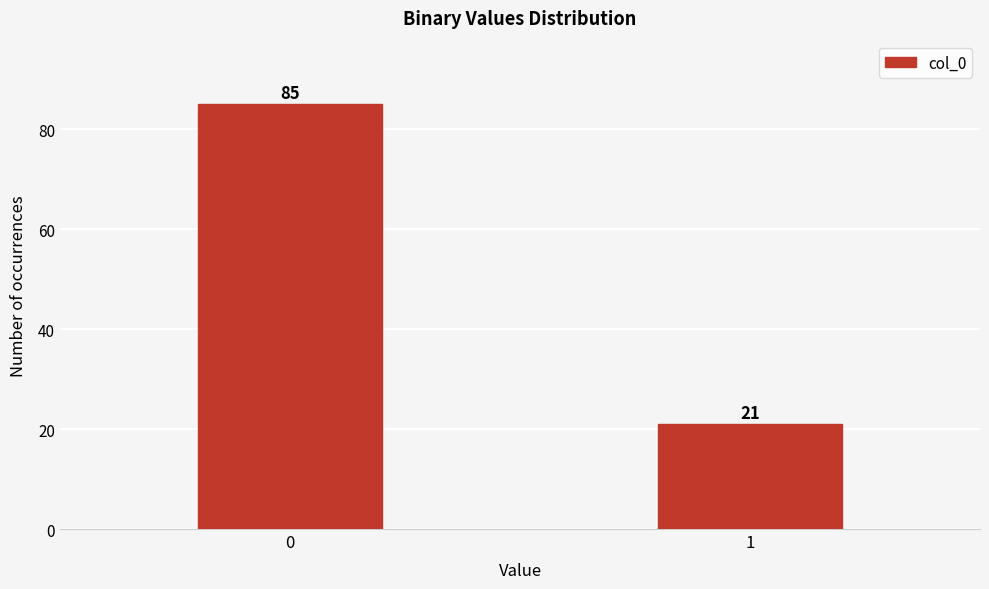

Reading right to left, list all the values displayed in this chart.

1=21	0=85